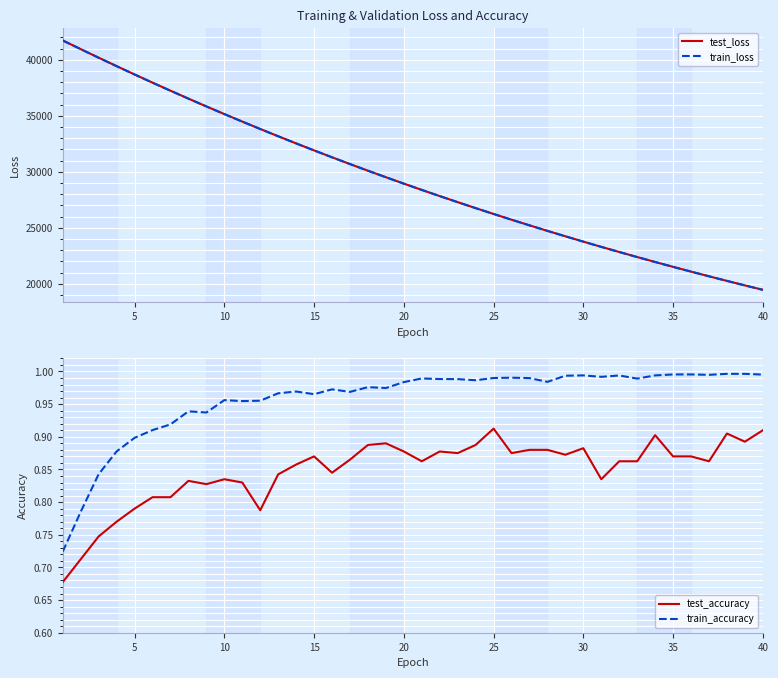

What is the lowest value of the train_loss series?

19460.2